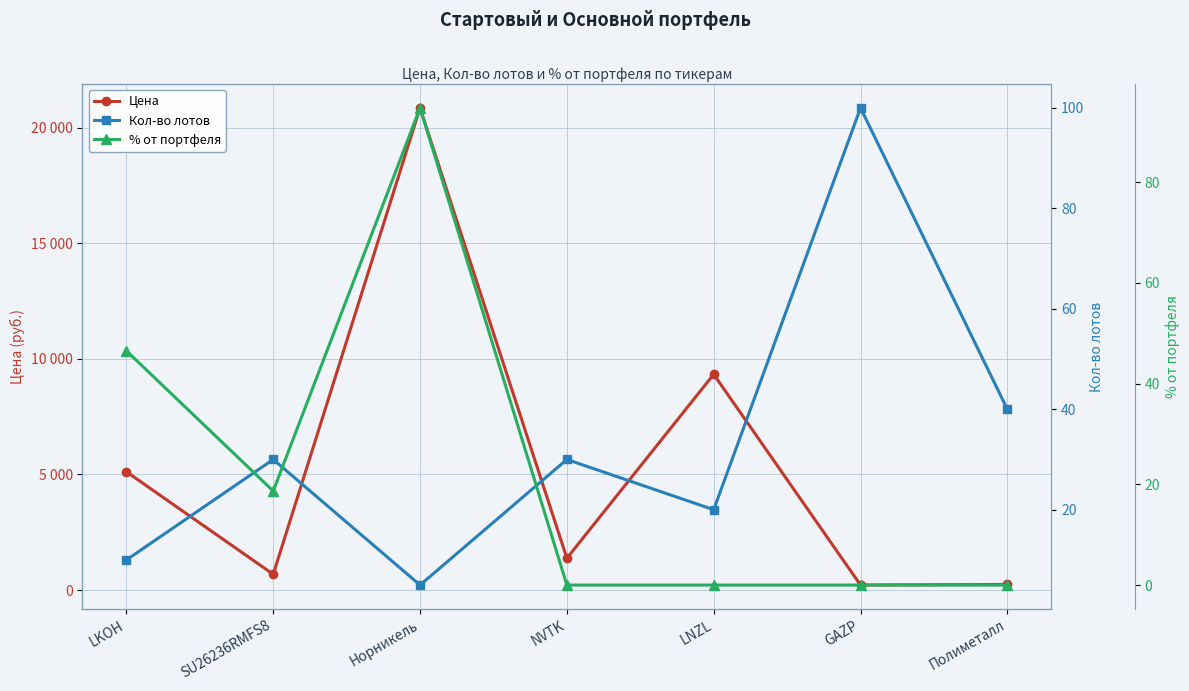

Count the number of categories in the chart.

7